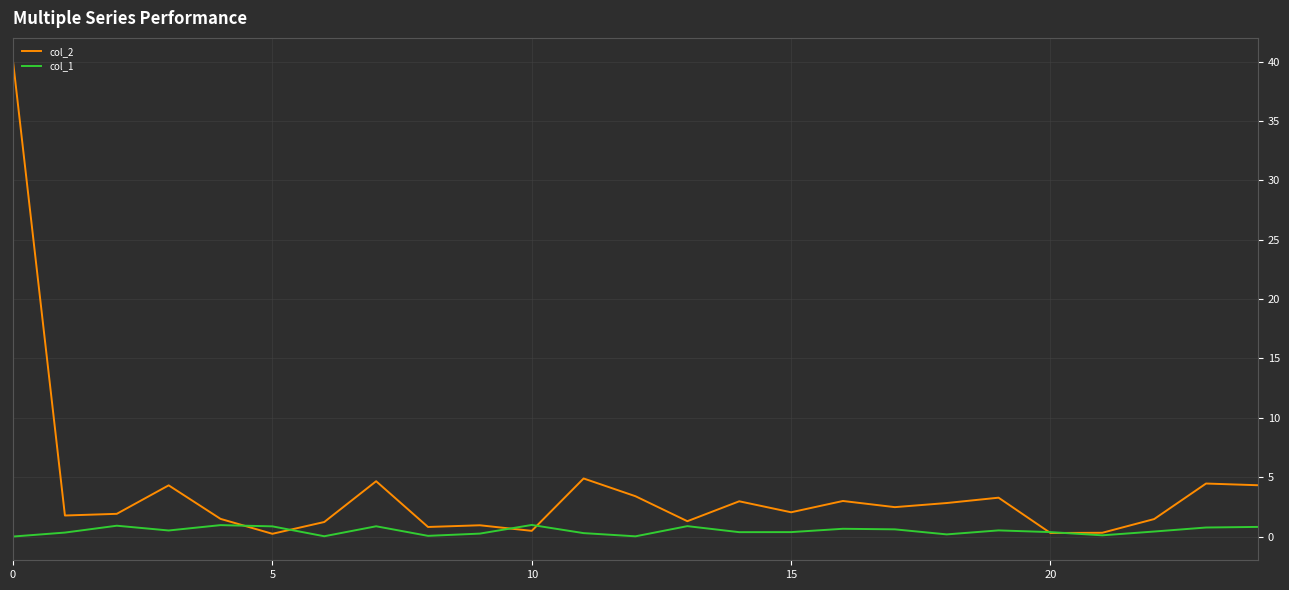

Which series has the widest spread of values?

col_2